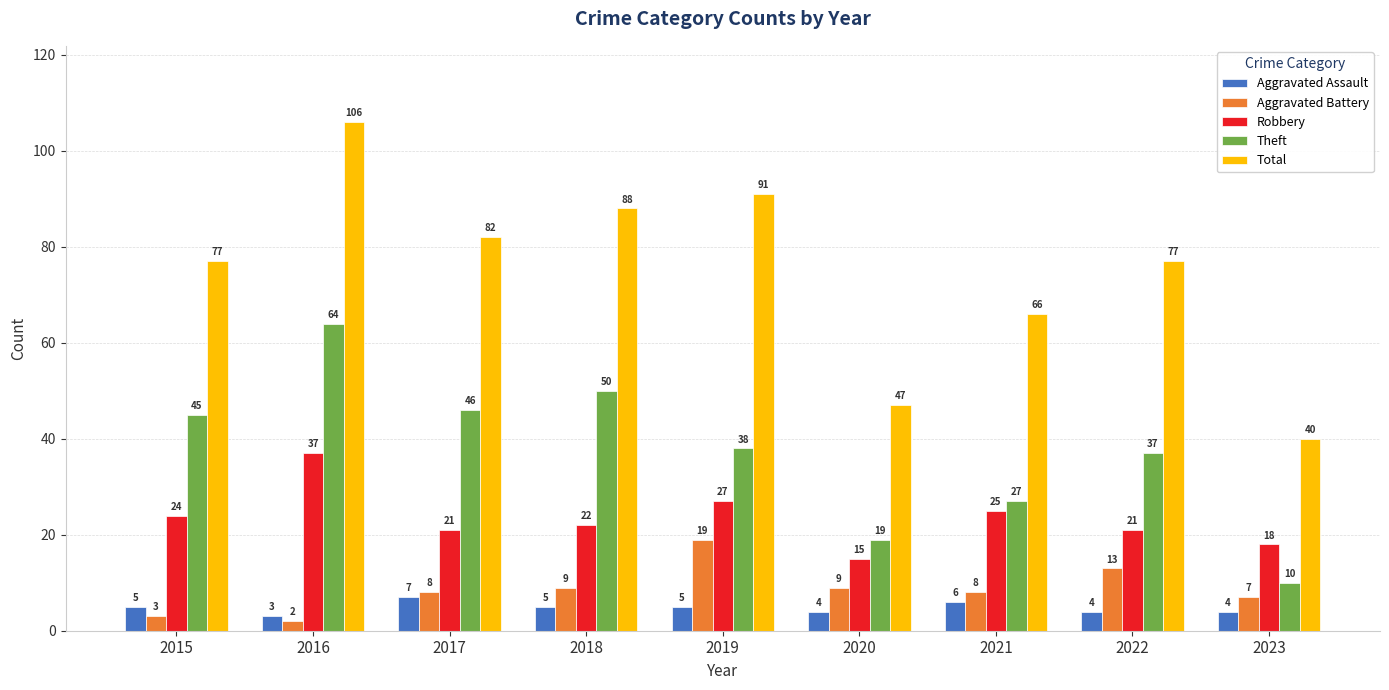

What is the value of the Aggravated Battery bar at the 7th from the left?

8